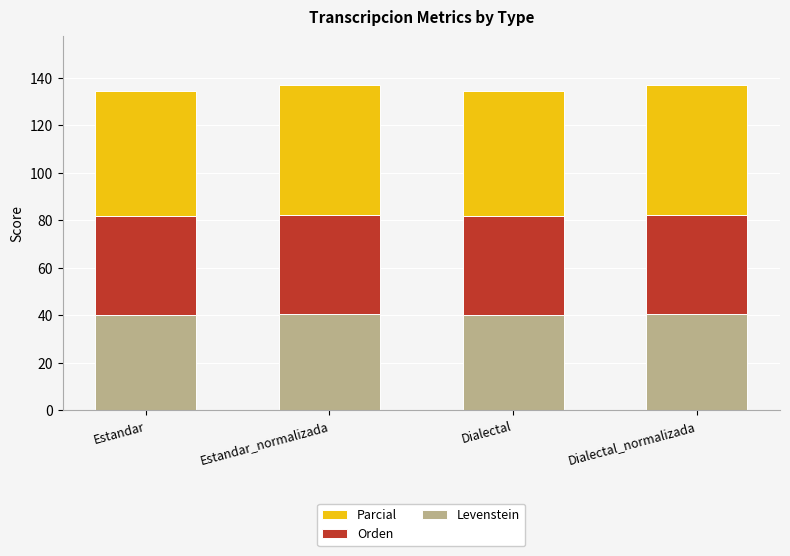

What is the average value of the Levenstein series?

40.2